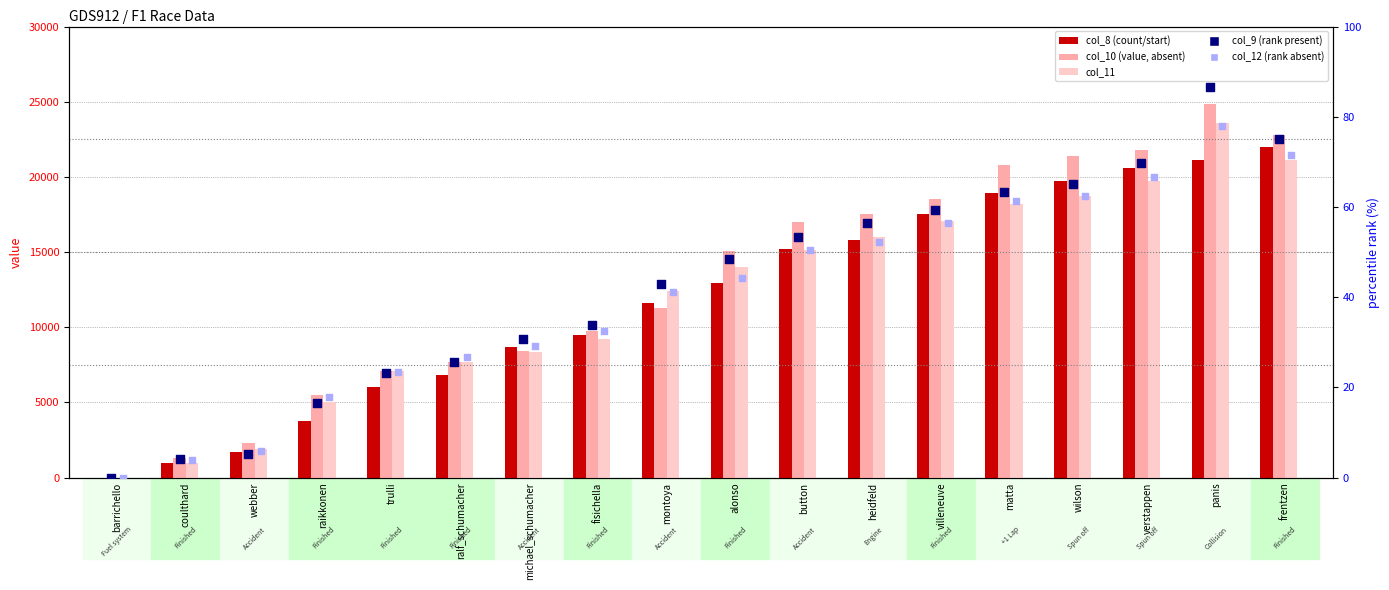

At which category is the sum across all series the highest?

panis